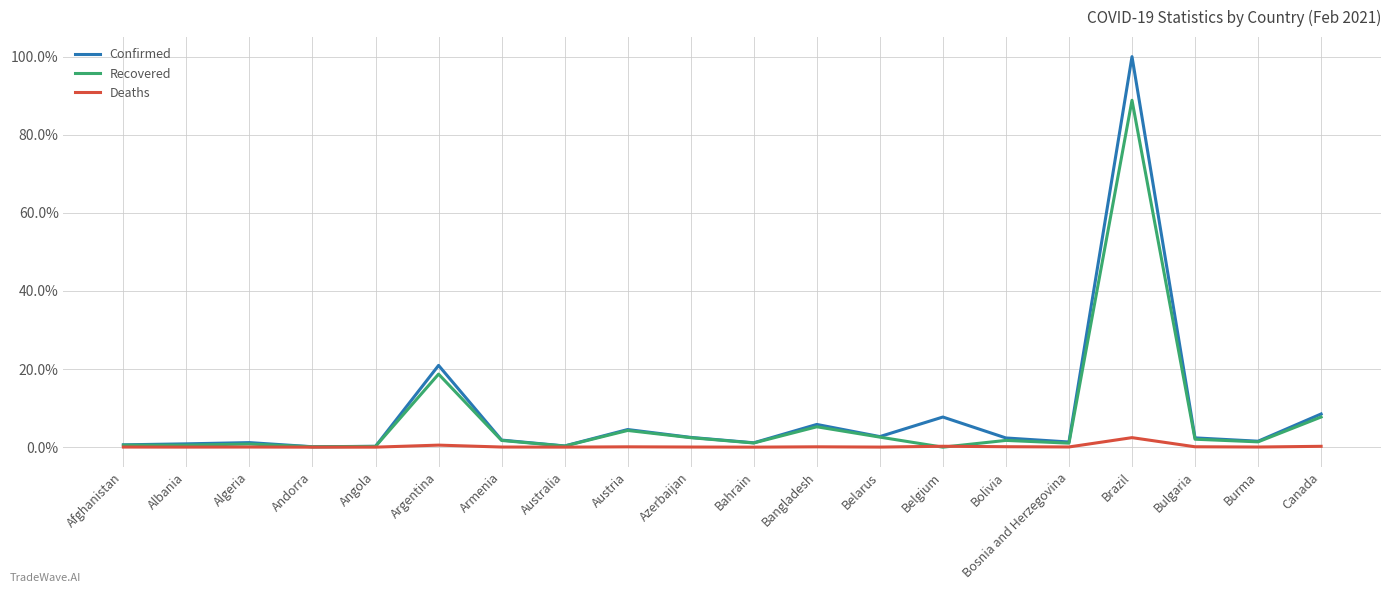

In Deaths, how many points are higher than both neighbors (excluding endpoints)?

6